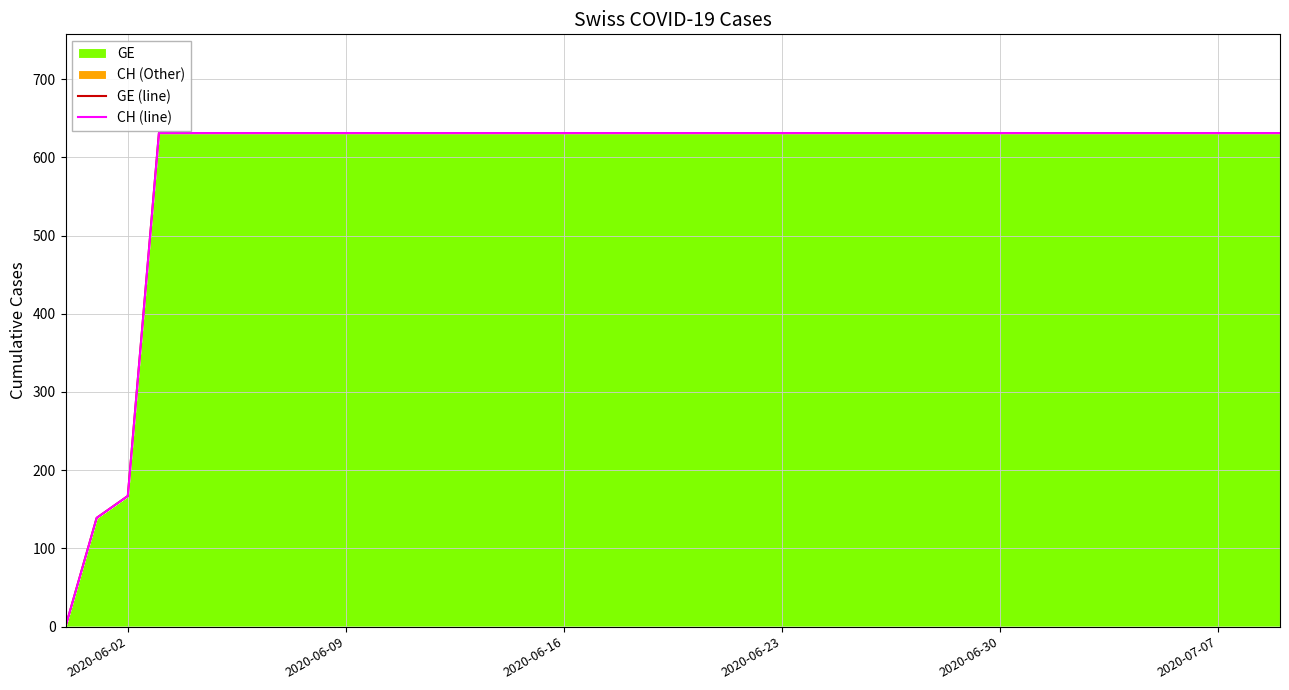

The value of CH (line) at 31 is 167. True or false?

False